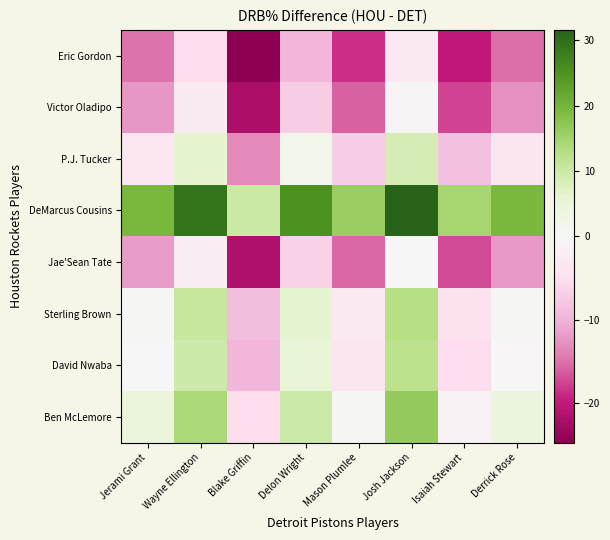

Rank the series by their maximum value, from highest to lowest.

DeMarcus Cousins, Ben McLemore, Sterling Brown, David Nwaba, P.J. Tucker, Jae'Sean Tate, Victor Oladipo, Eric Gordon